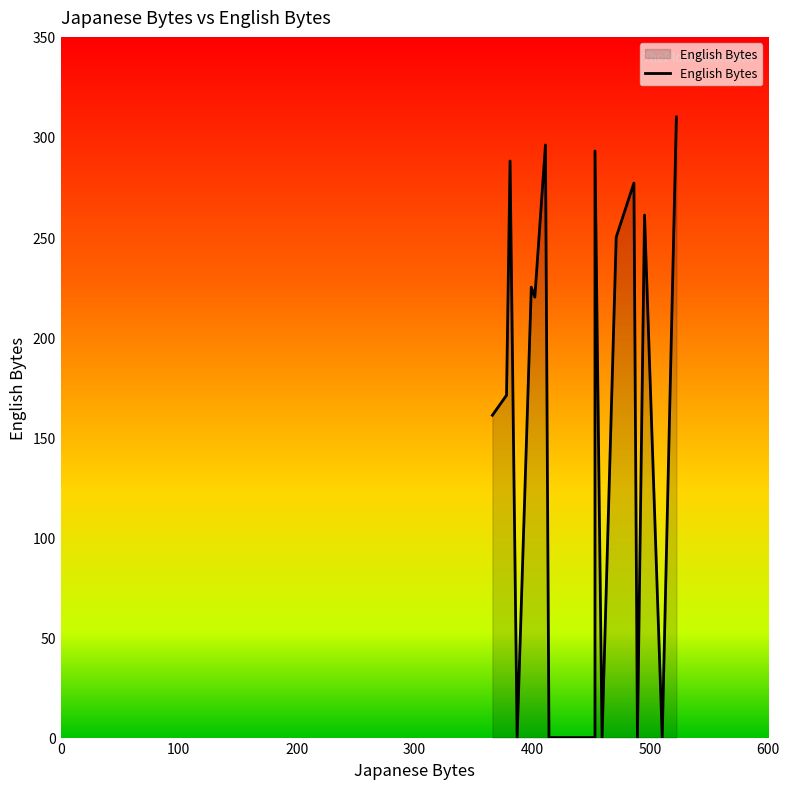

How many lines are shown in the chart?

1